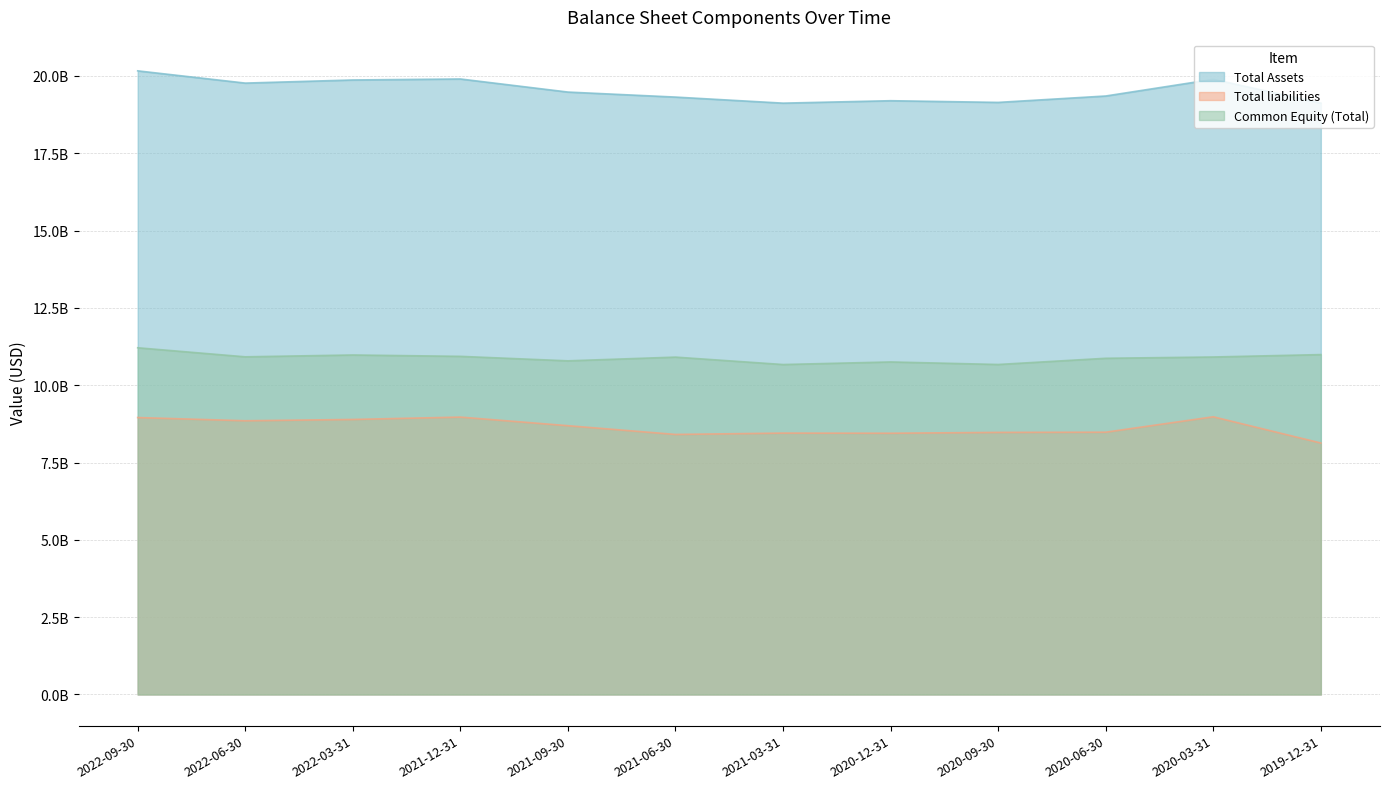

Is the value of Total Assets at 2021-03-31 greater than the value of Common Equity (Total) at 2022-06-30?

Yes